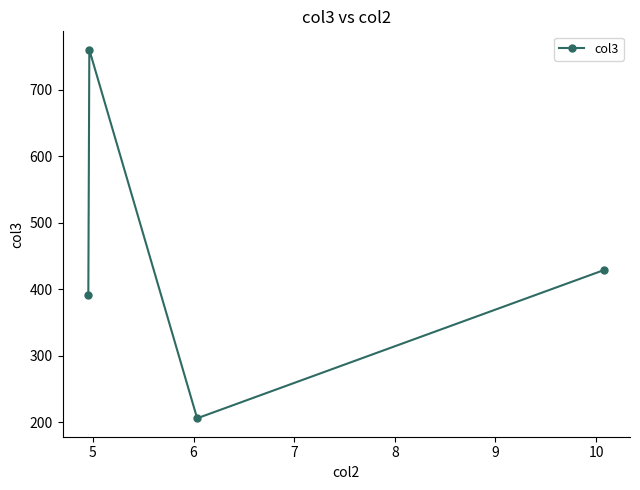

What is the minimum value shown in the chart?

206.0